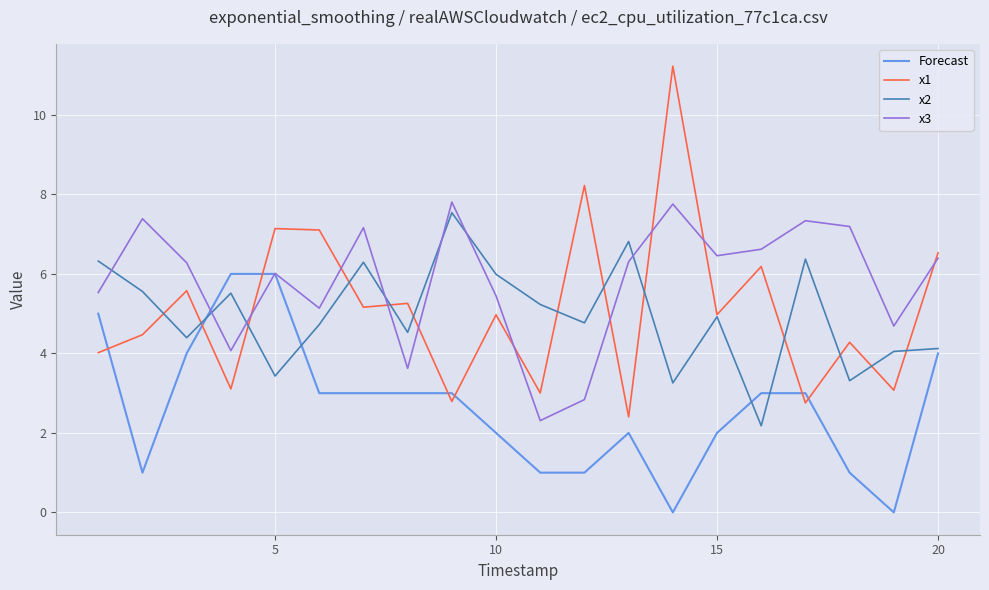

What is the maximum value shown in the chart?

11.2